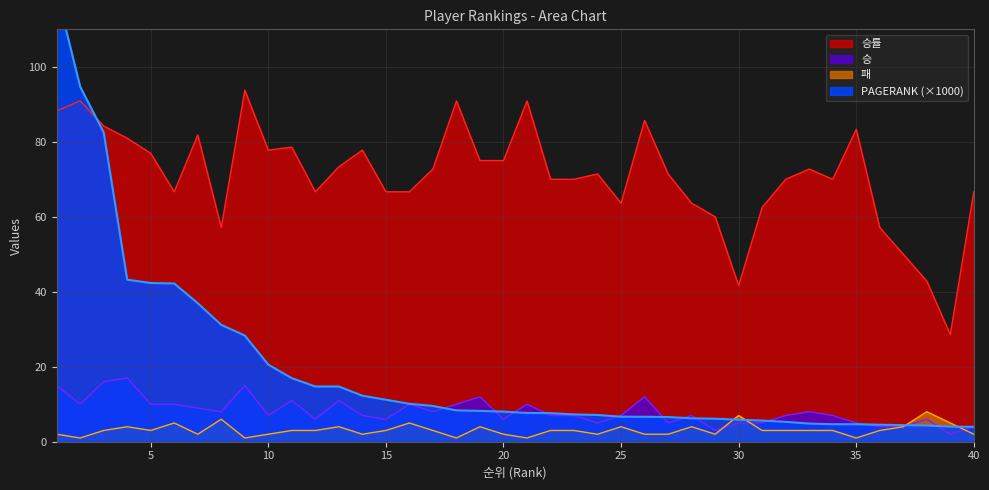

At which category does 승률 reach its first local peak?

2